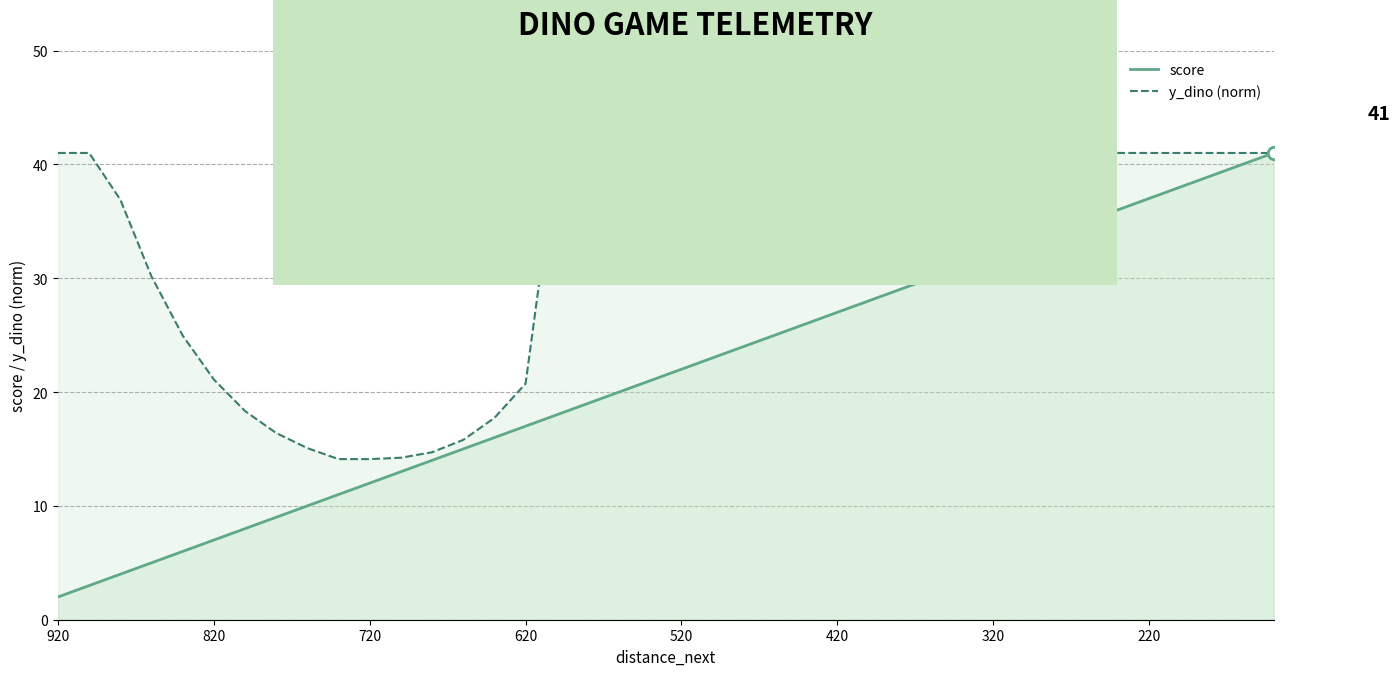

Rank the series by their average value, from highest to lowest.

y_dino (norm), score